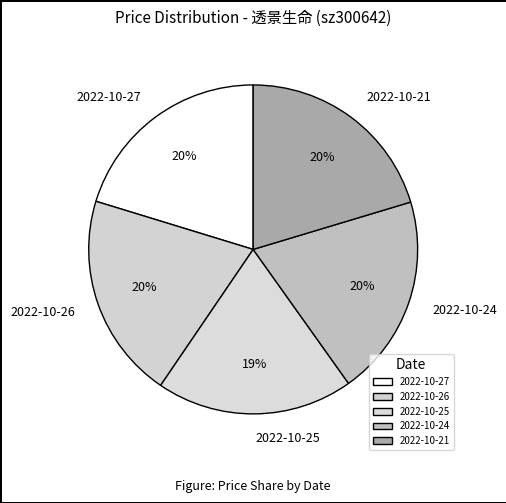

Count the number of slices in the pie.

5